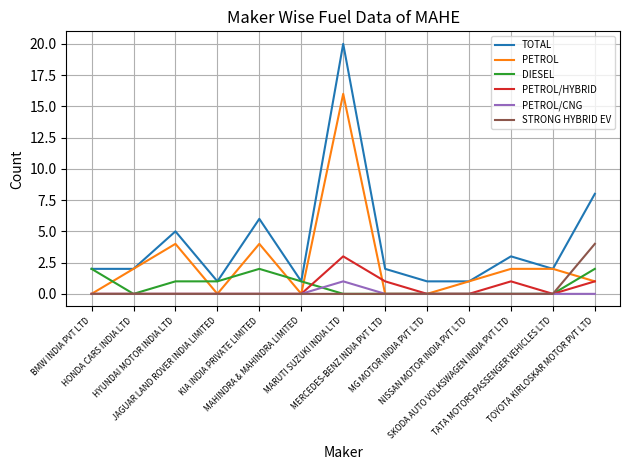

True or false: TOTAL and STRONG HYBRID EV intersect in this chart.

False